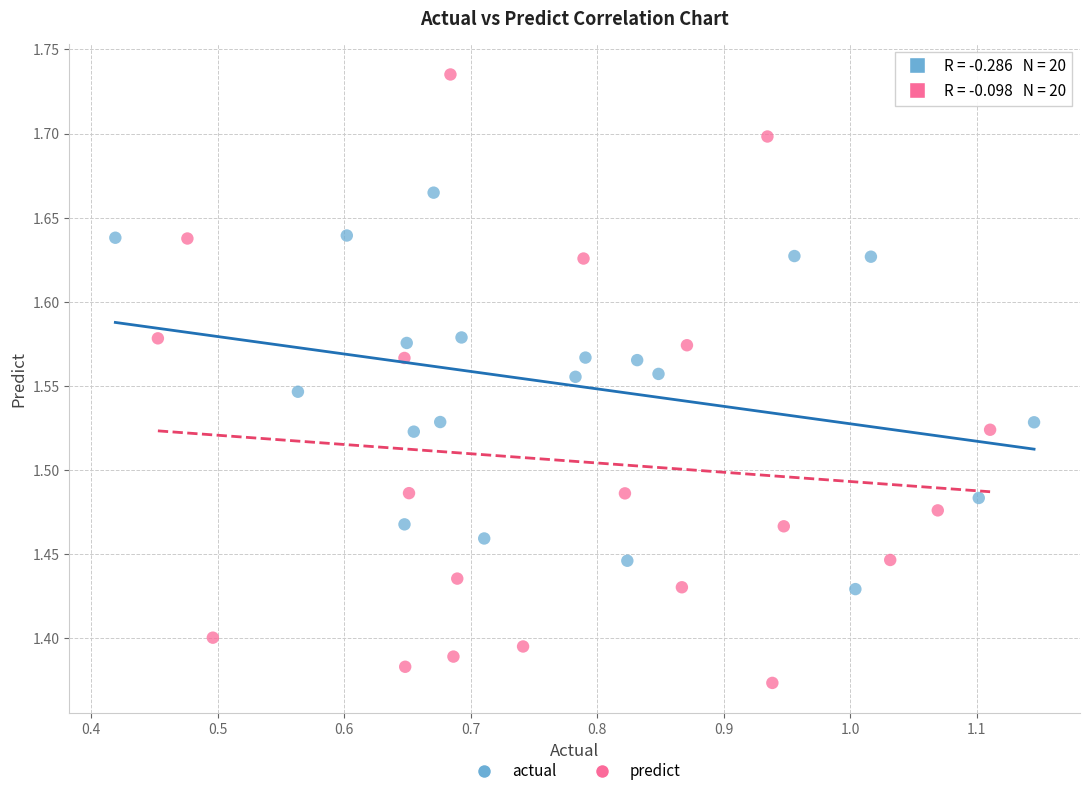

Which series reaches the maximum Y coordinate?

predict